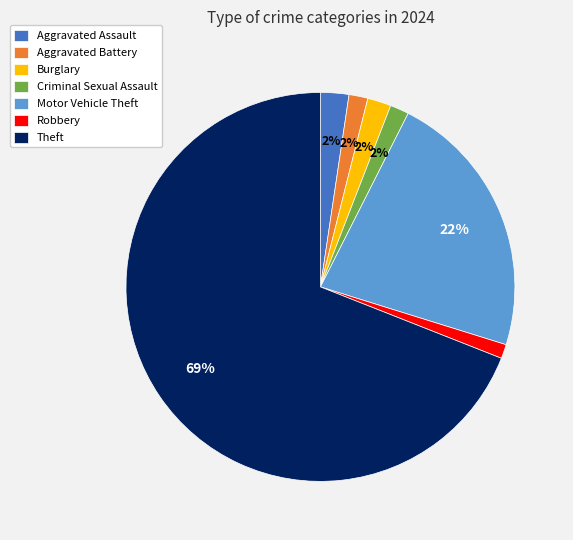

Which slice is the largest?

Theft